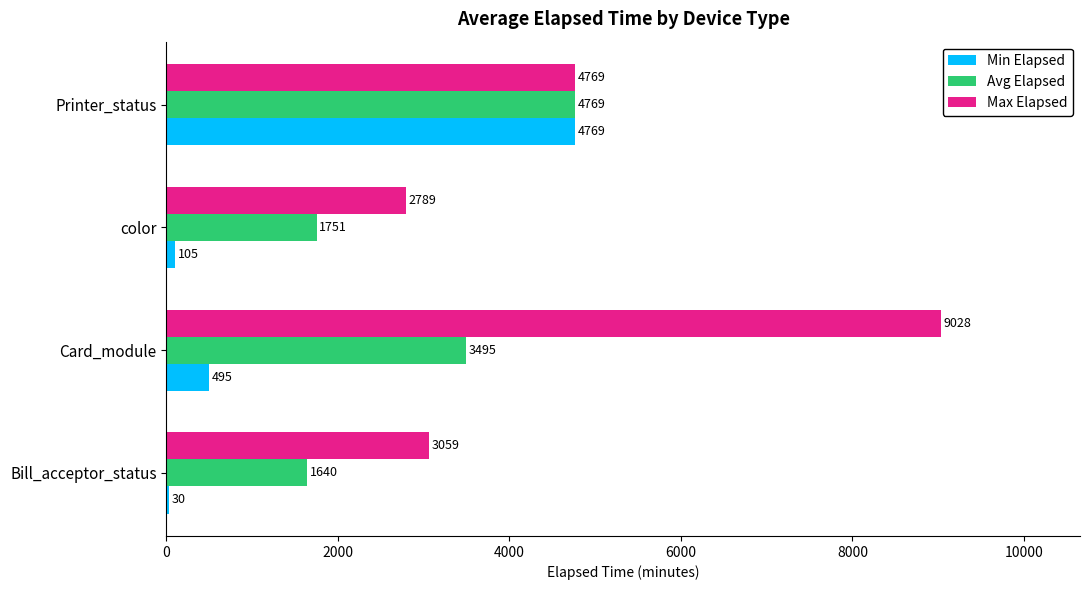

Where is Min Elapsed nearest to the value 2399?

Card_module